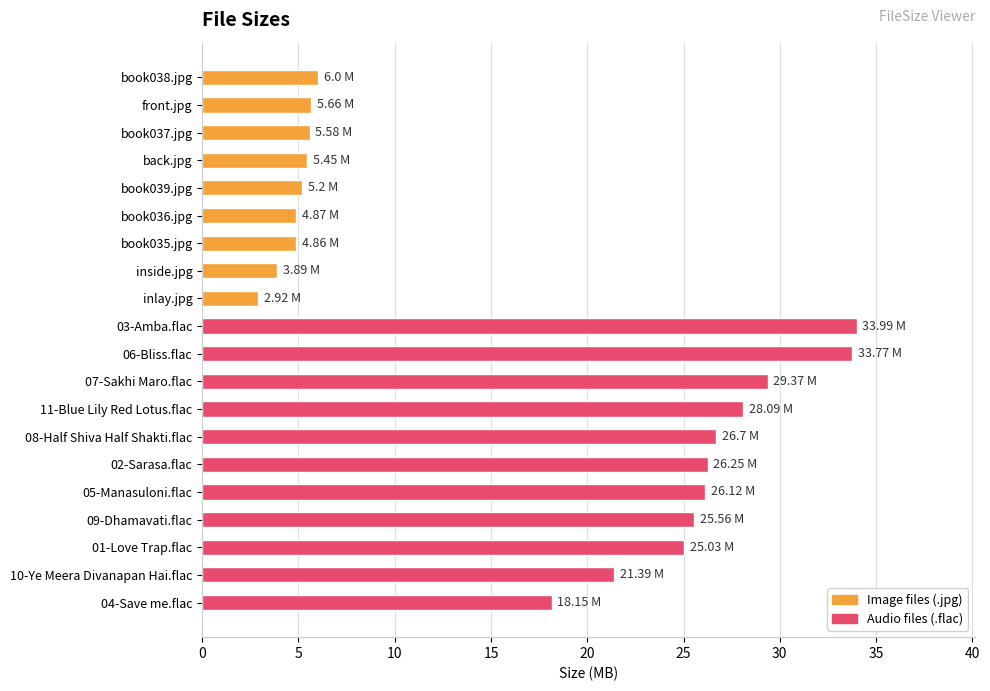

What is the minimum value shown in the chart?

2.9